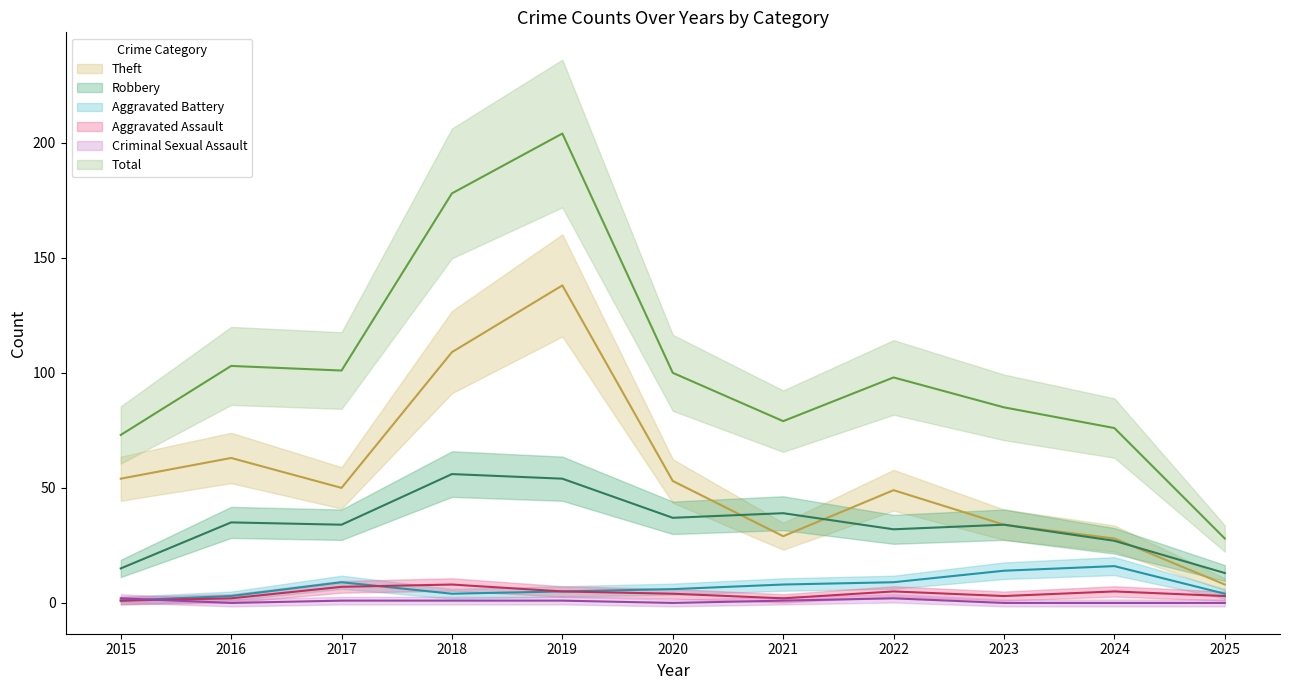

At which category does Criminal Sexual Assault reach its first local peak?

2022